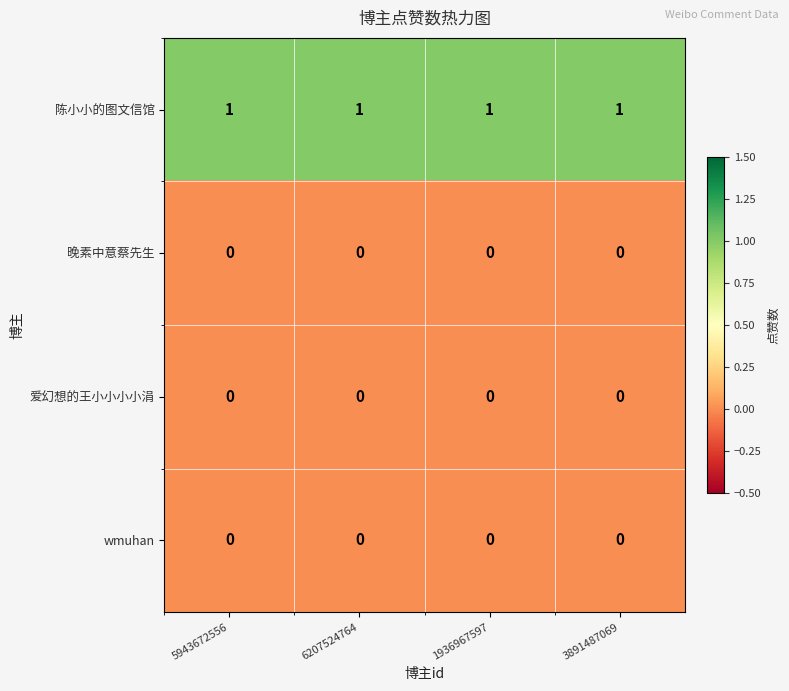

Is the value of 陈小小的图文信馆 at 6207524764 greater than the value of 晚素中意蔡先生 at 1936967597?

Yes